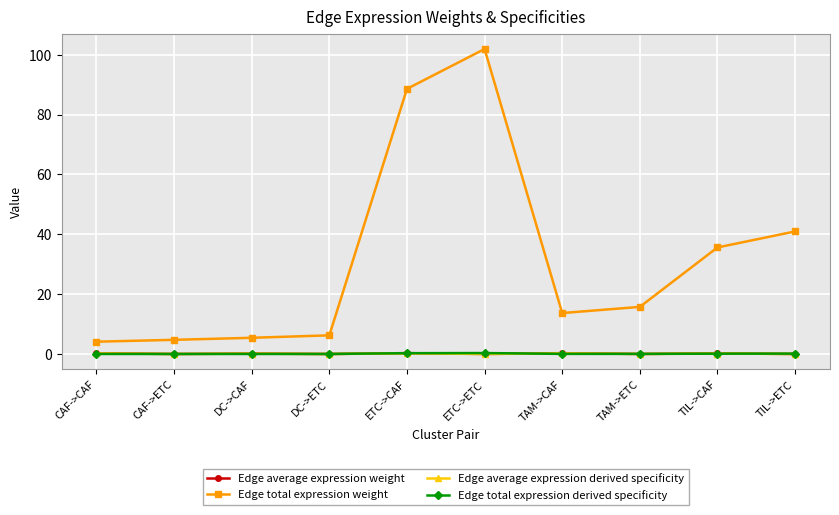

At how many categories does at least one series exceed 10?

6